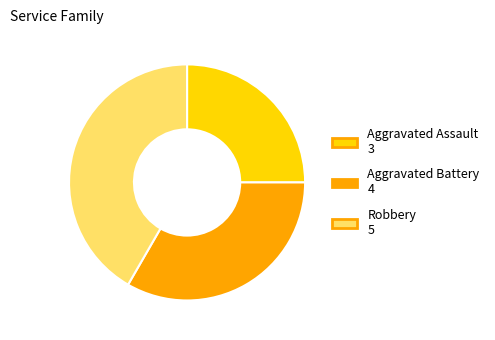

What is the ratio of the value at Aggravated Battery to the value at Robbery?

0.8